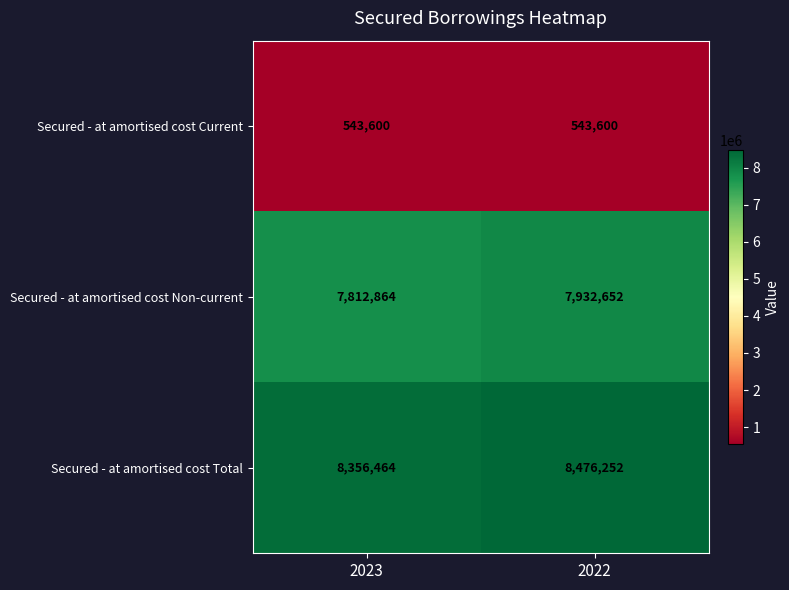

What is the lowest value of the Secured - at amortised cost Current series?

543600